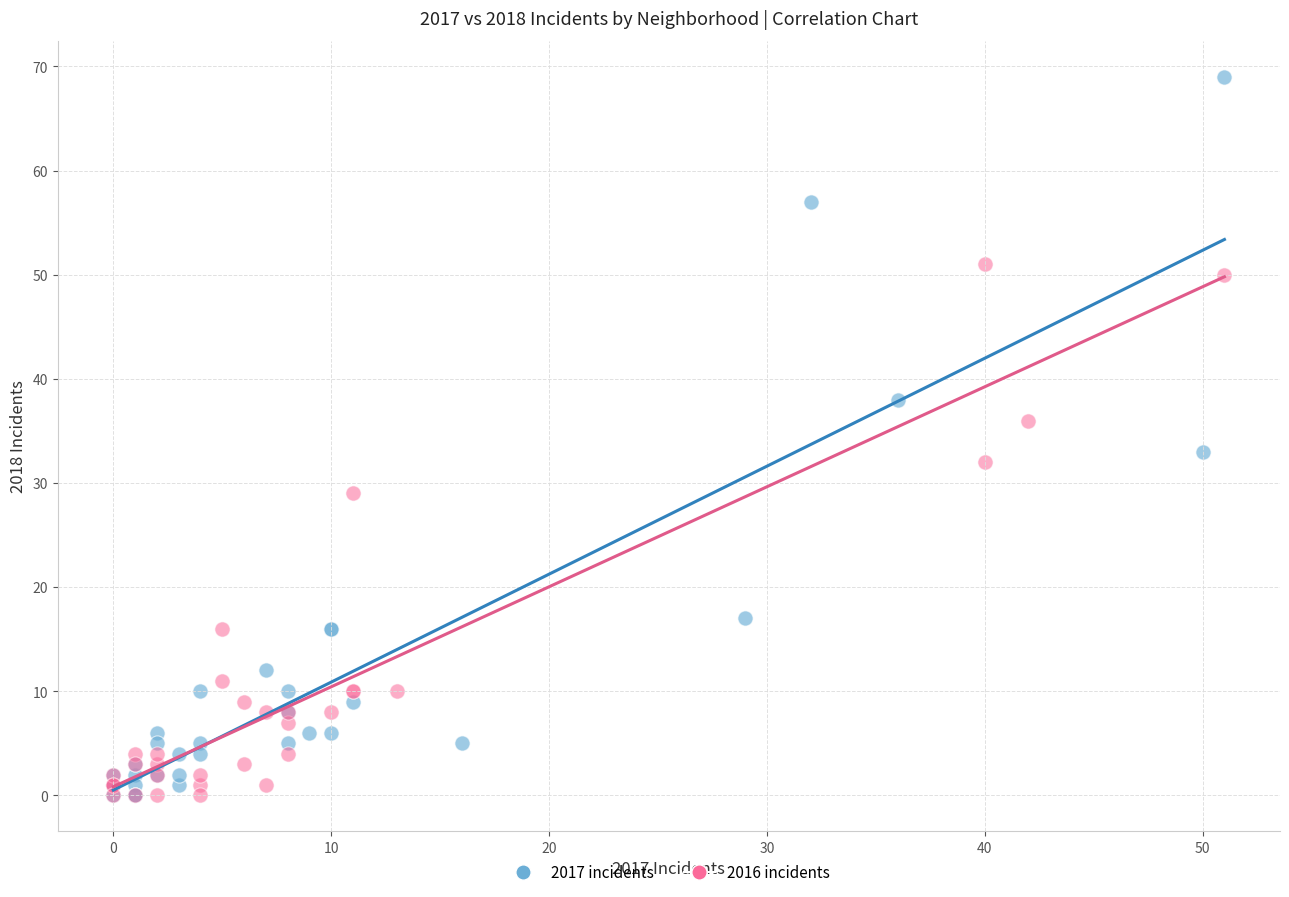

Which series reaches the maximum Y coordinate?

2017 incidents